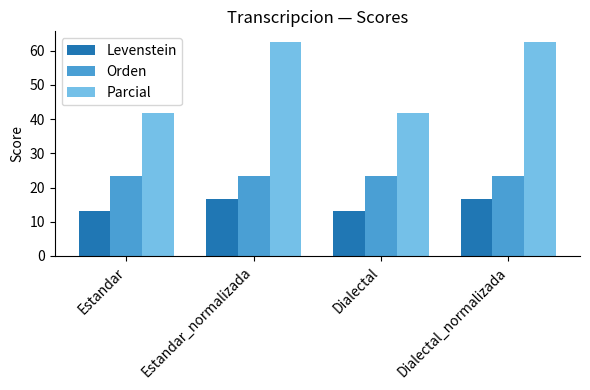

How many bars are there in total?

12